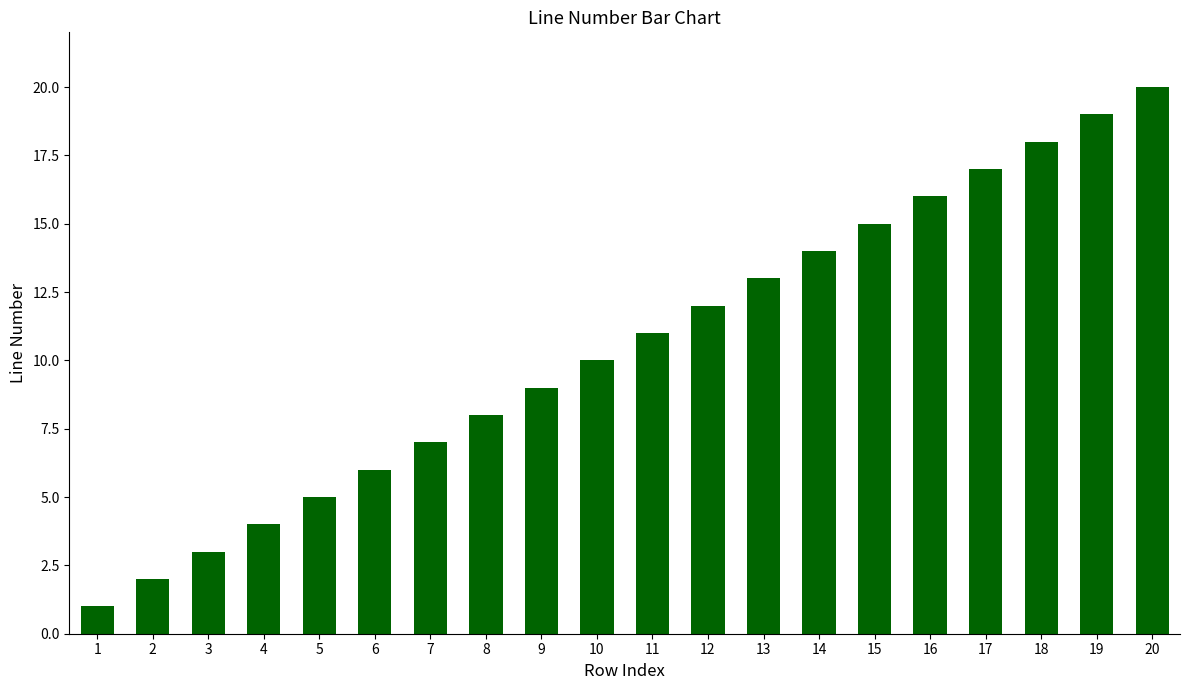

What is the value of the 5th bar from the left?

5